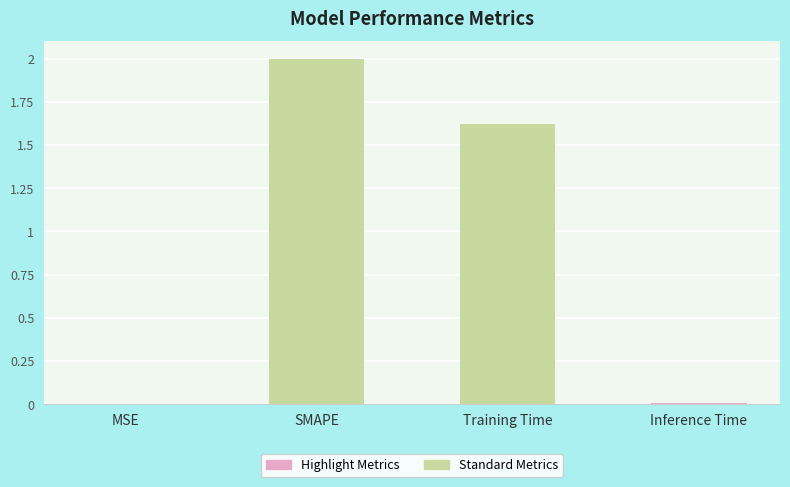

List the labels in order of value, largest first.

SMAPE, Training Time, Inference Time, MSE